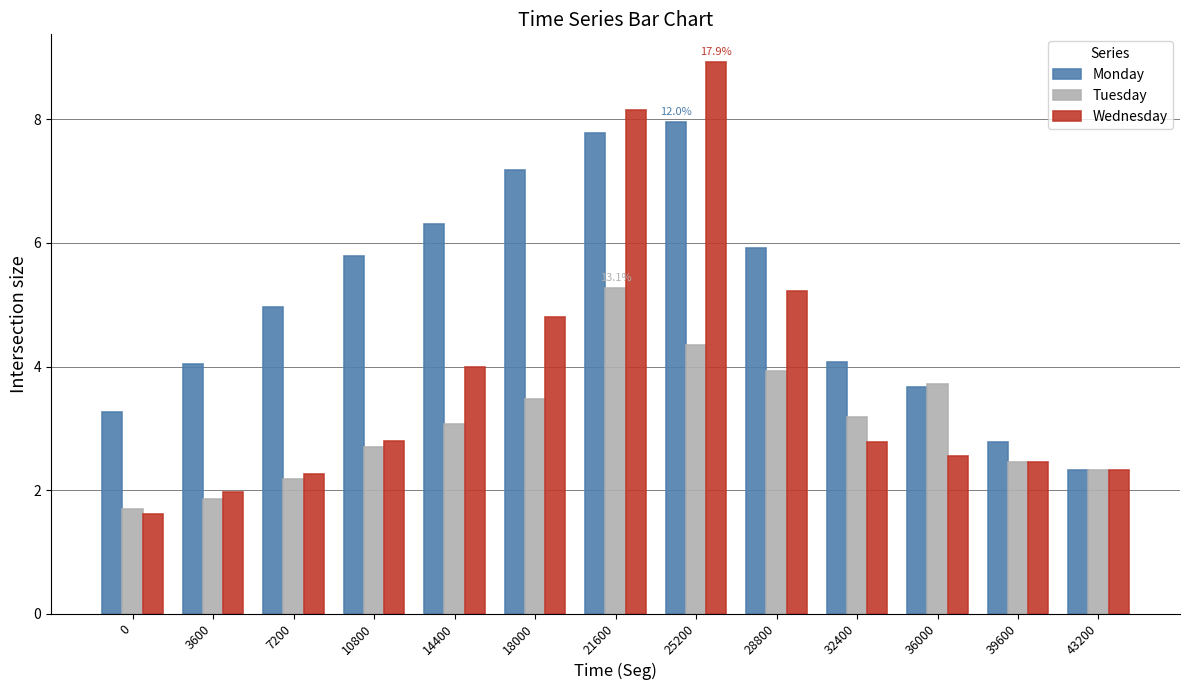

Count the number of data series in this chart.

3